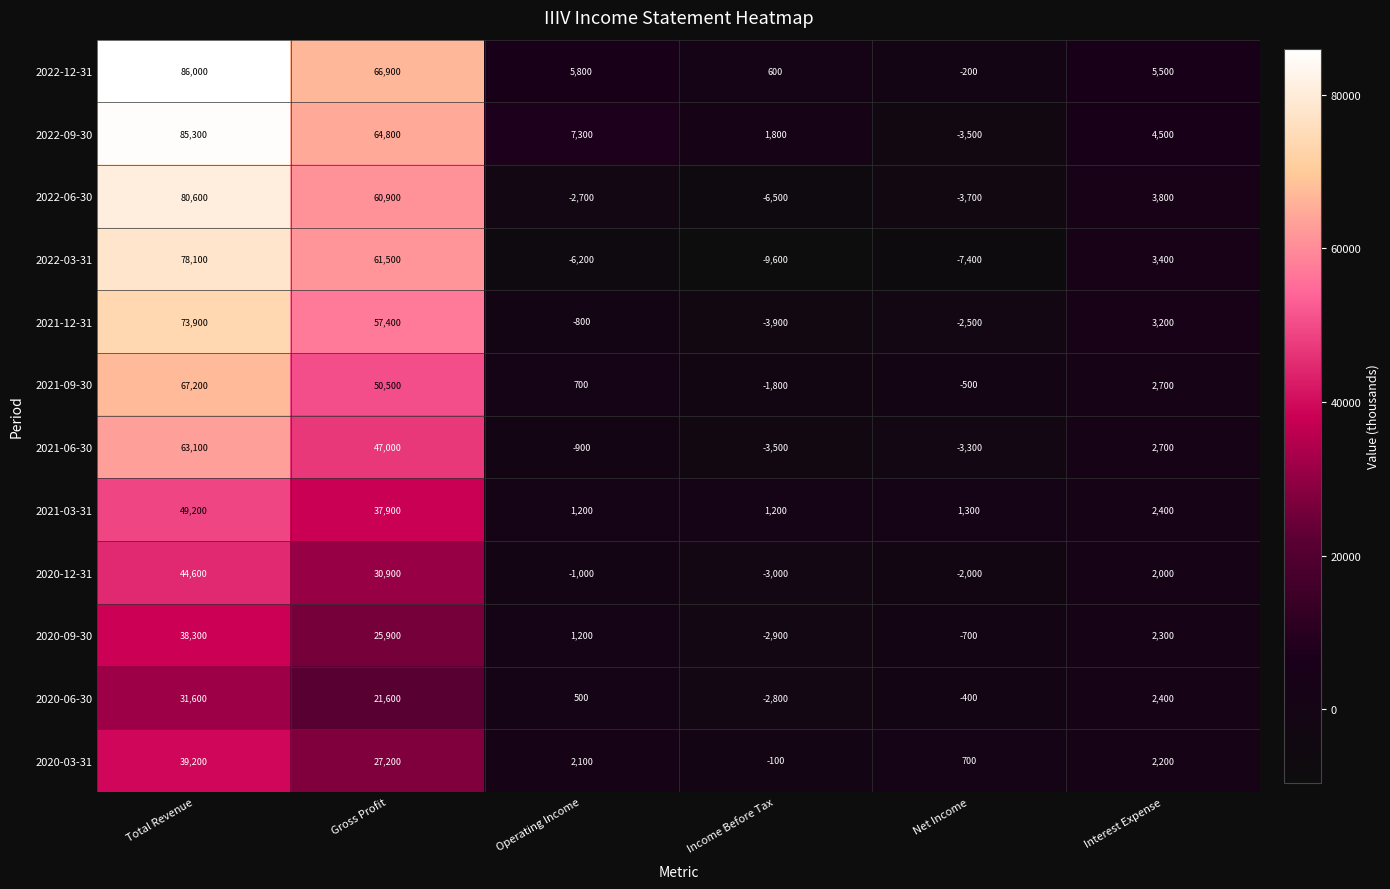

Is it true that 2022-06-30 equals -2700 at Operating Income?

True